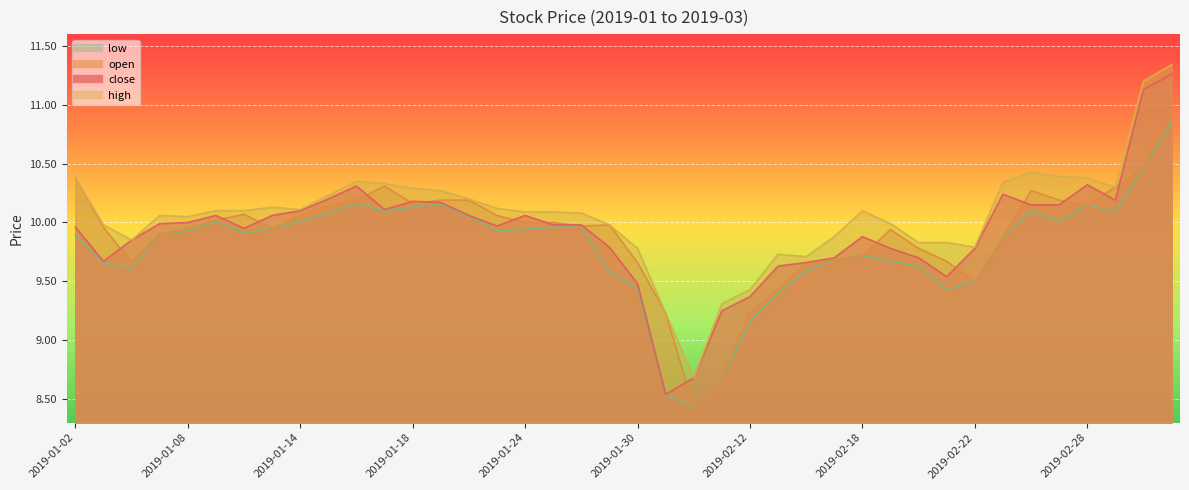

What is the approximate value of high at 2019-02-15?

9.9